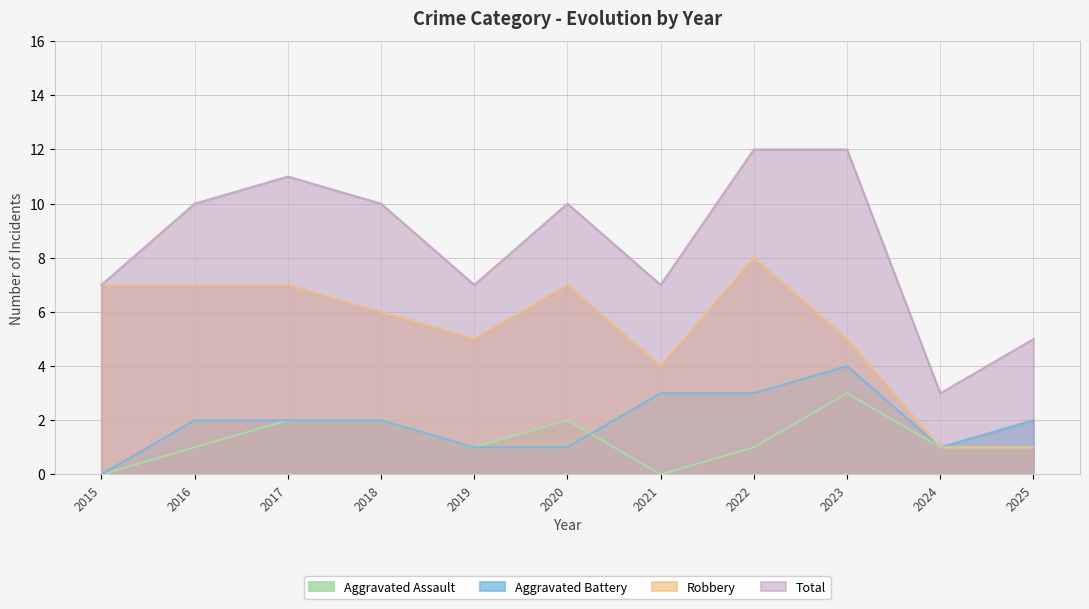

True or false: Total and Robbery cross at least once.

False